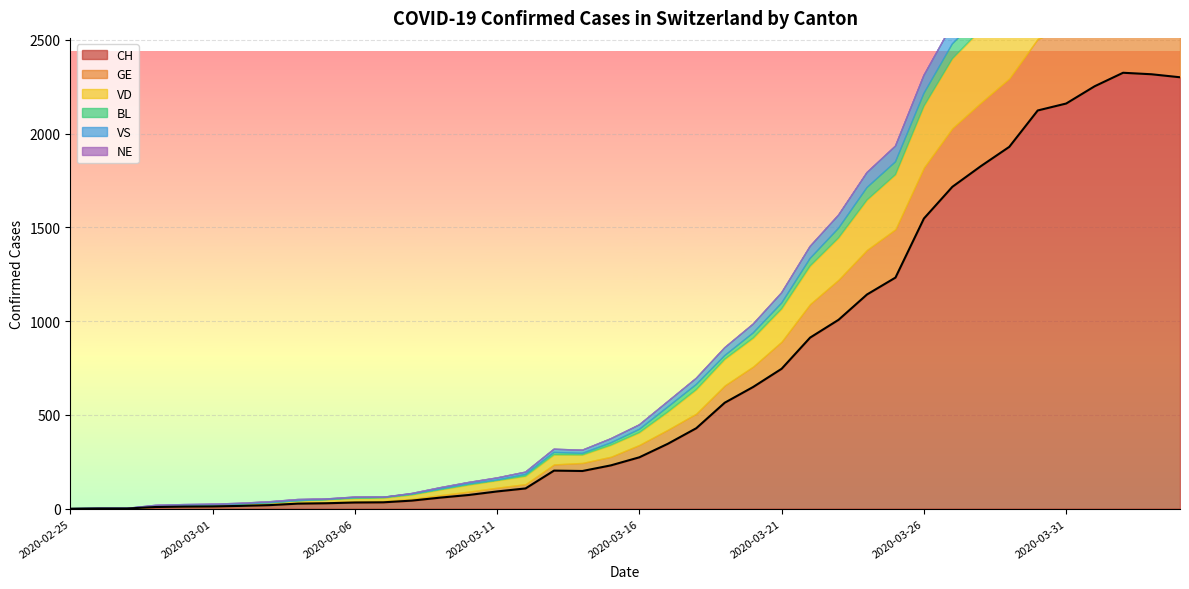

True or false: VD has a value of 230 at 2020-03-20.

False